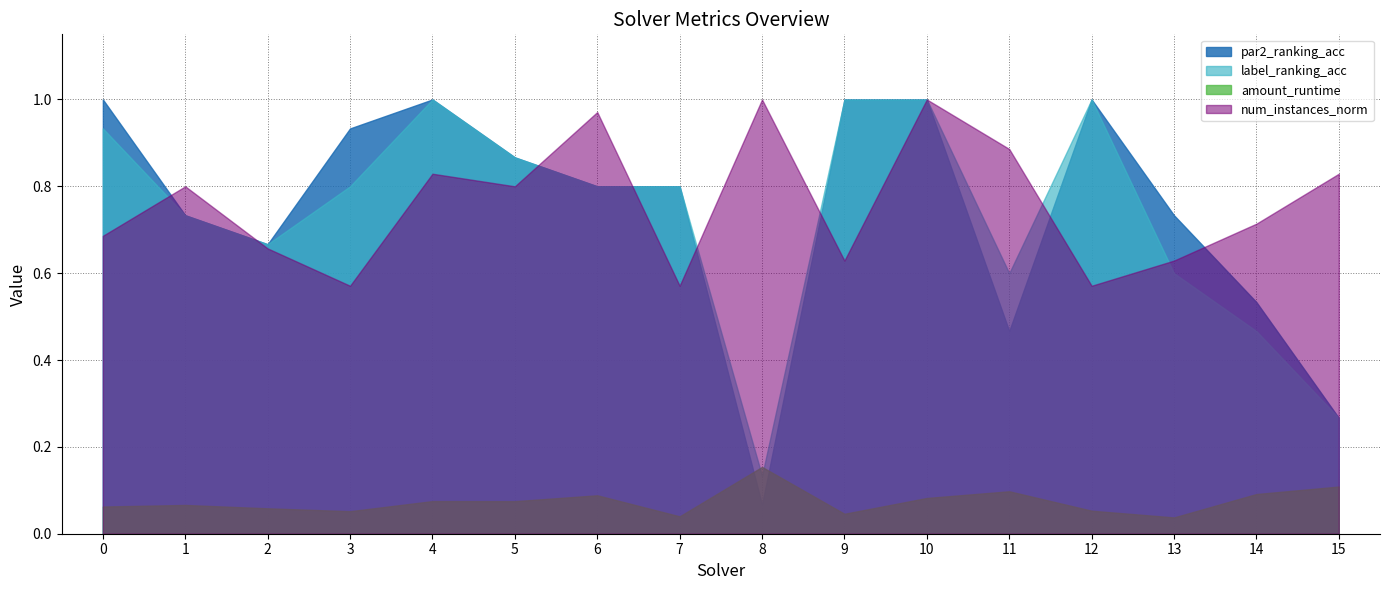

What is the spread (max minus min) of values at 11?

0.8